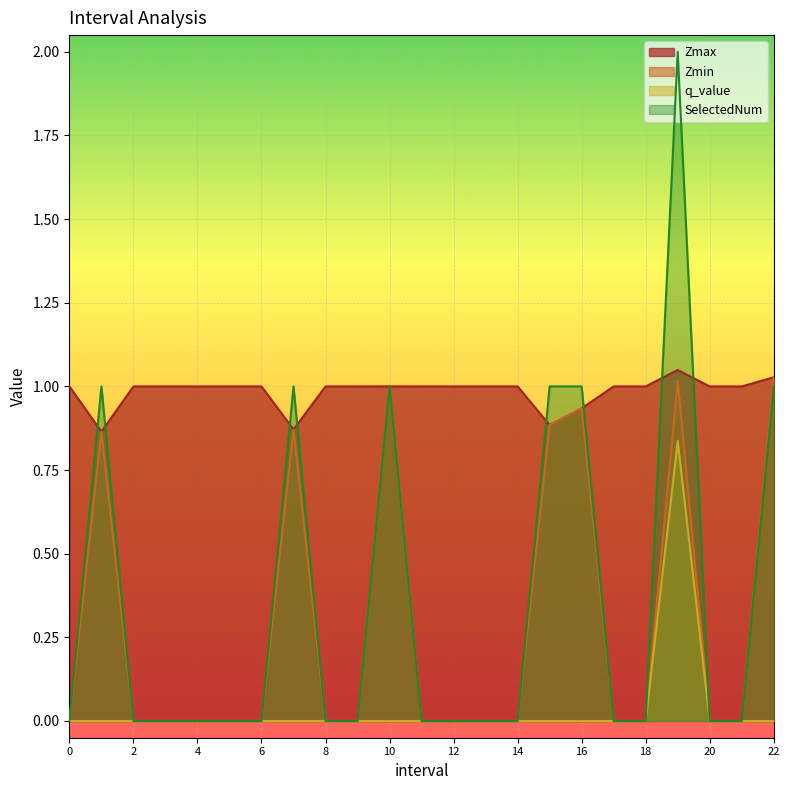

True or false: Zmin has a value of 0.0 at 8.

True